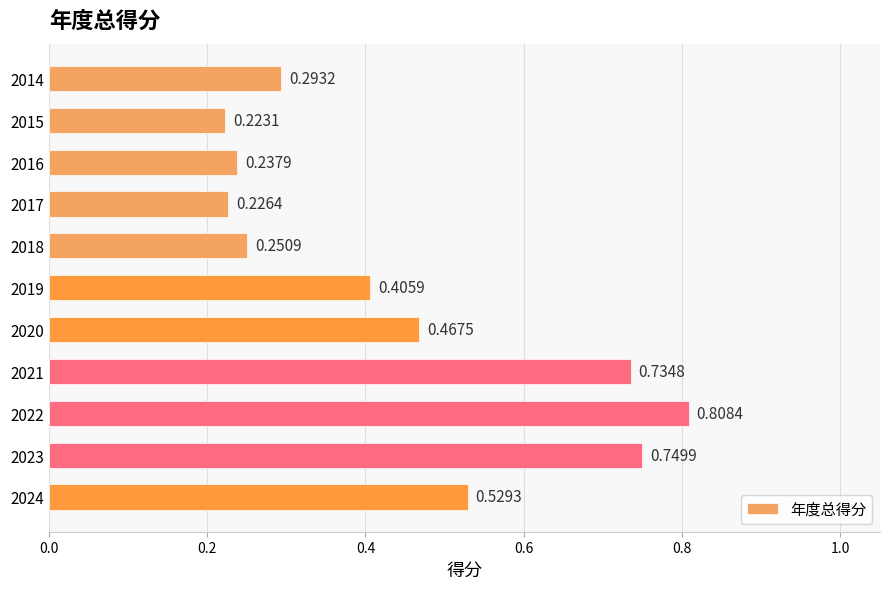

What is the difference between the maximum and minimum values?

0.6